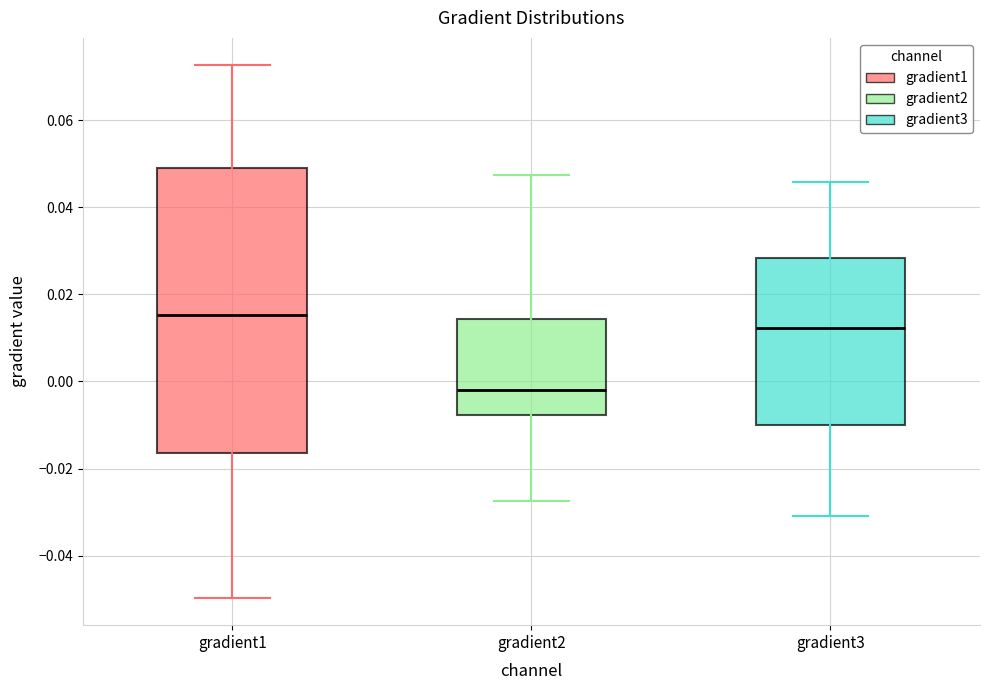

Comparing the boxes themselves (not the whiskers), which one is the tallest?

gradient1